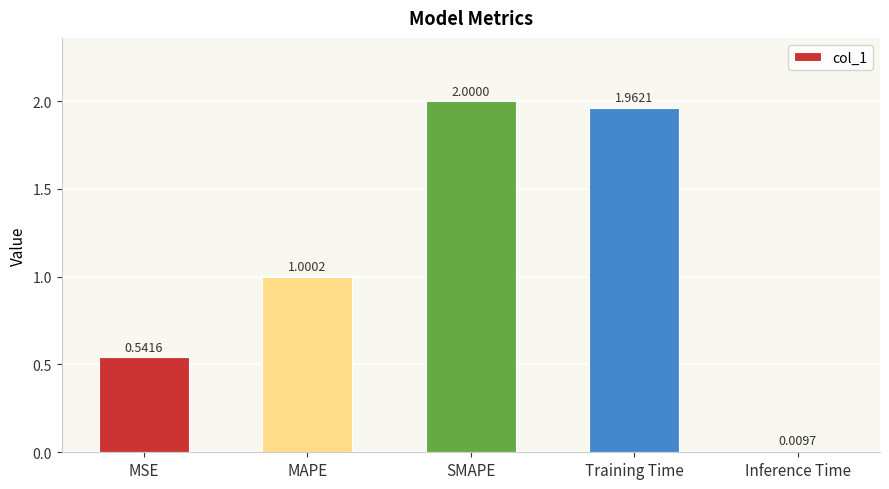

What is the greatest value displayed?

2.0